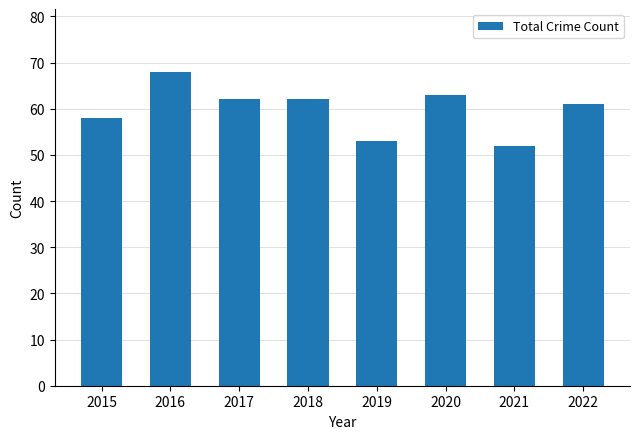

What is the minimum value shown in the chart?

52